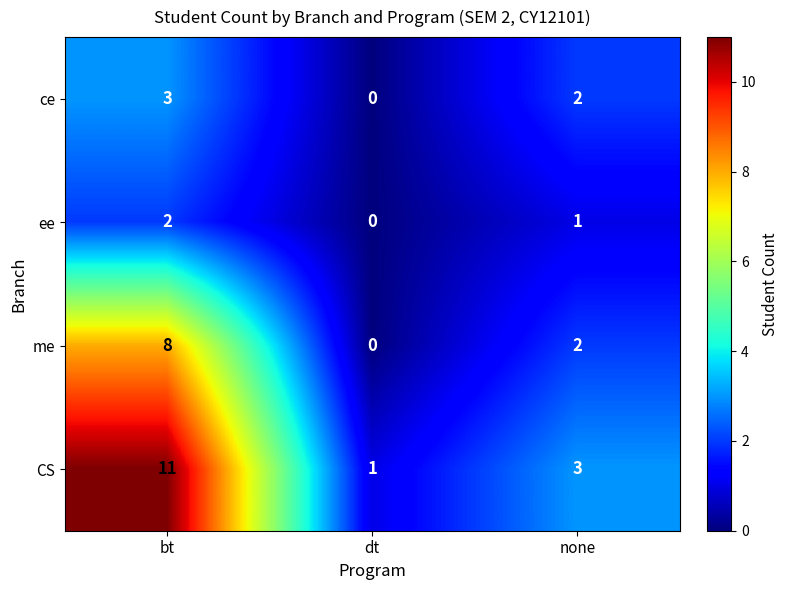

At which category is the sum across all series the highest?

bt